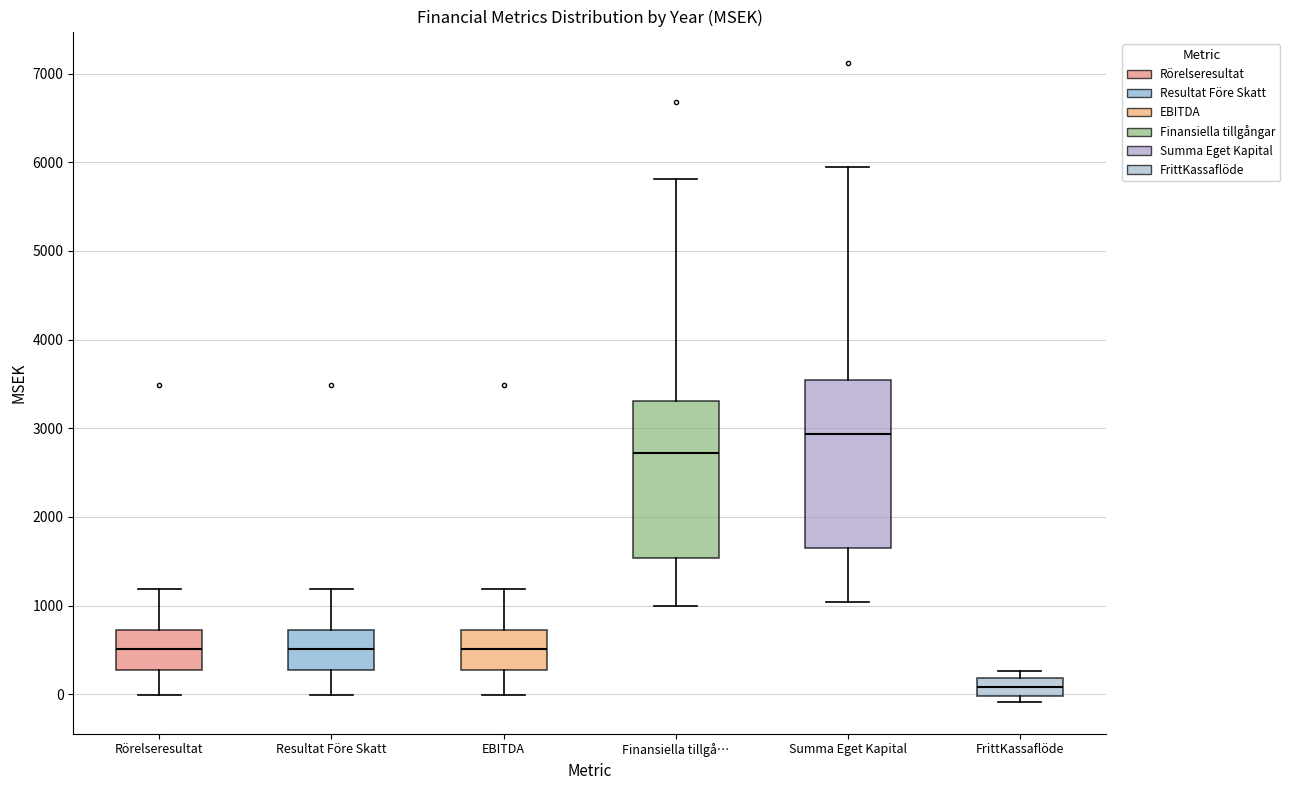

Reading left to right, transcribe this box plot: for each box, give where its median line is, the range the box spans, and where its two whiskers end, as read against the y-axis. The values are not printed on the chart, so give them approximately, as read against the axis.

Rörelseresultat: median 500, box 300 to 700, whiskers 0 to 1200
Resultat Före Skatt: median 500, box 300 to 700, whiskers 0 to 1200
EBITDA: median 500, box 300 to 700, whiskers 0 to 1200
Finansiella tillgå…: median 2700, box 1500 to 3300, whiskers 1000 to 5800
Summa Eget Kapital: median 2900, box 1700 to 3500, whiskers 1000 to 5900
FrittKassaflöde: median 100, box 0 to 200, whiskers -100 to 300